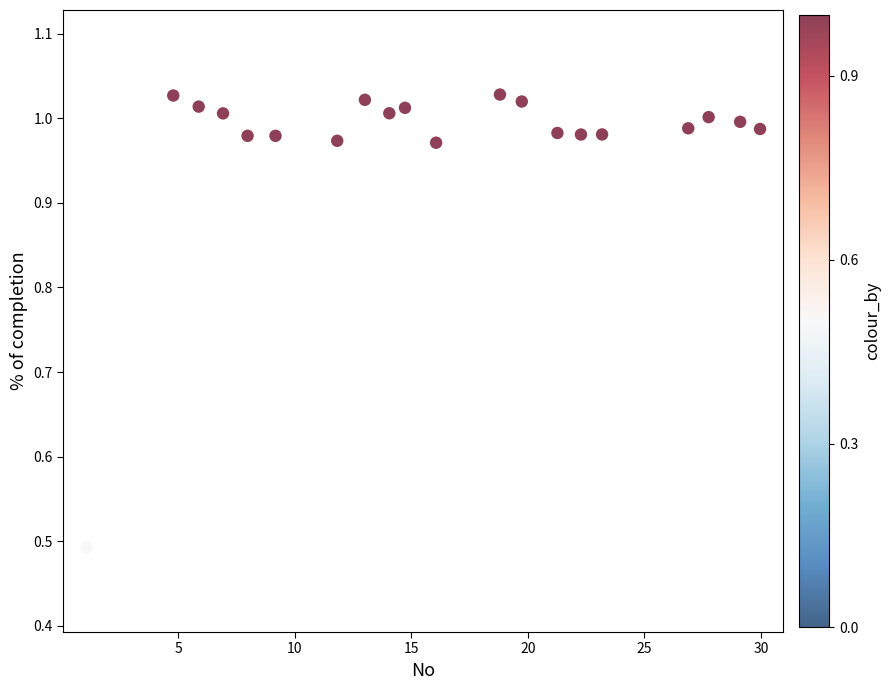

What is the range of X values (max minus min)?

28.9